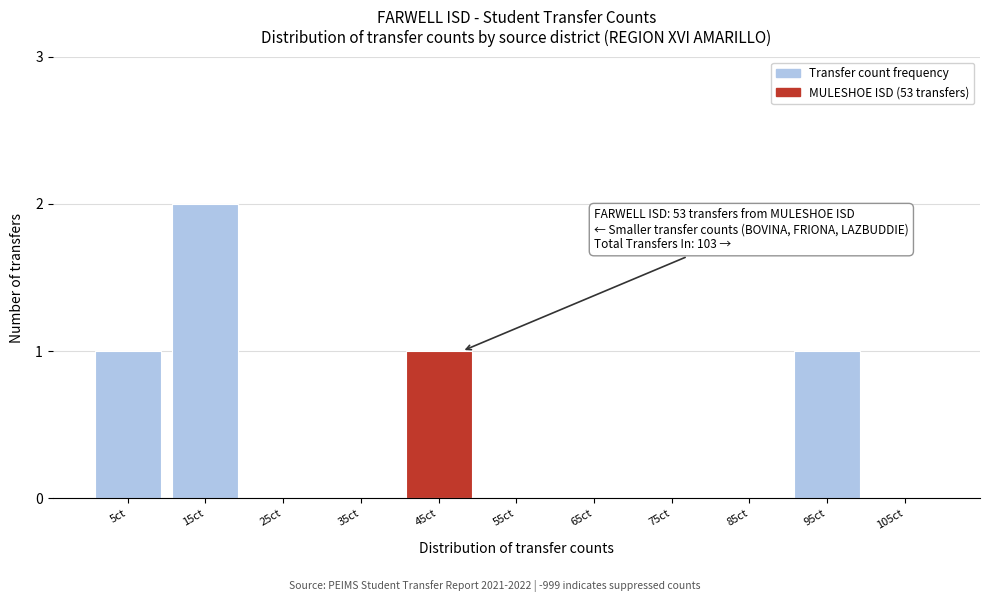

Reading left to right, extract all data points from this chart.

5ct=1	15ct=2	25ct=0	35ct=0	45ct=1	55ct=0	65ct=0	75ct=0	85ct=0	95ct=1	105ct=0